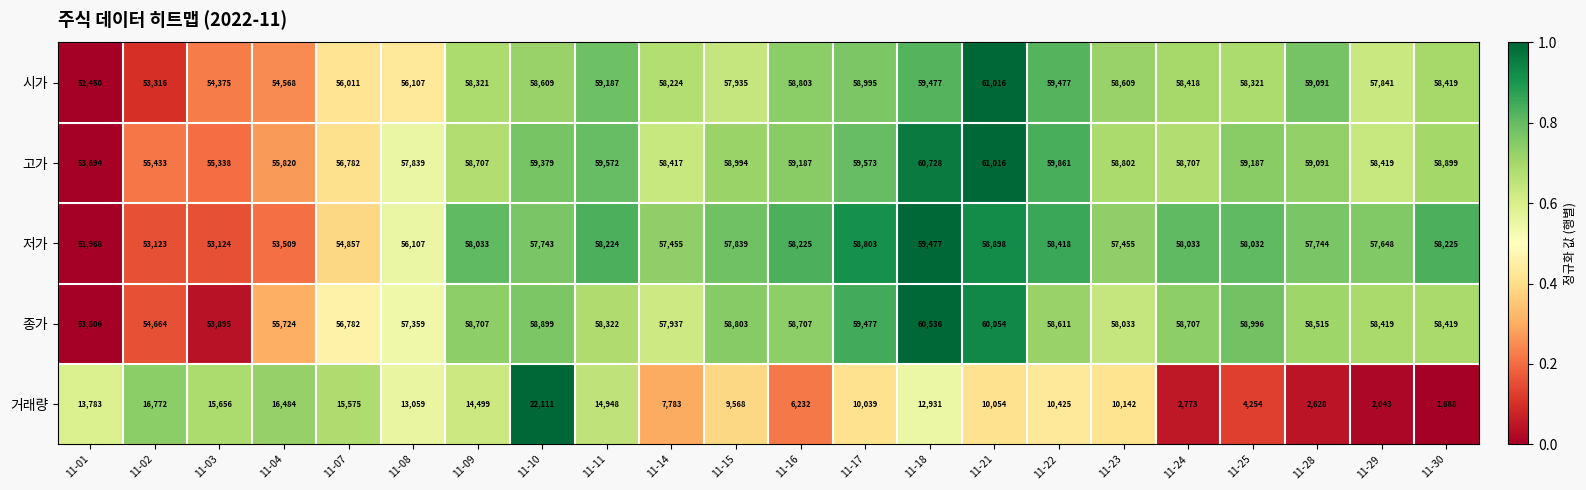

Where does the 고가 series first go above 58899?

11-10